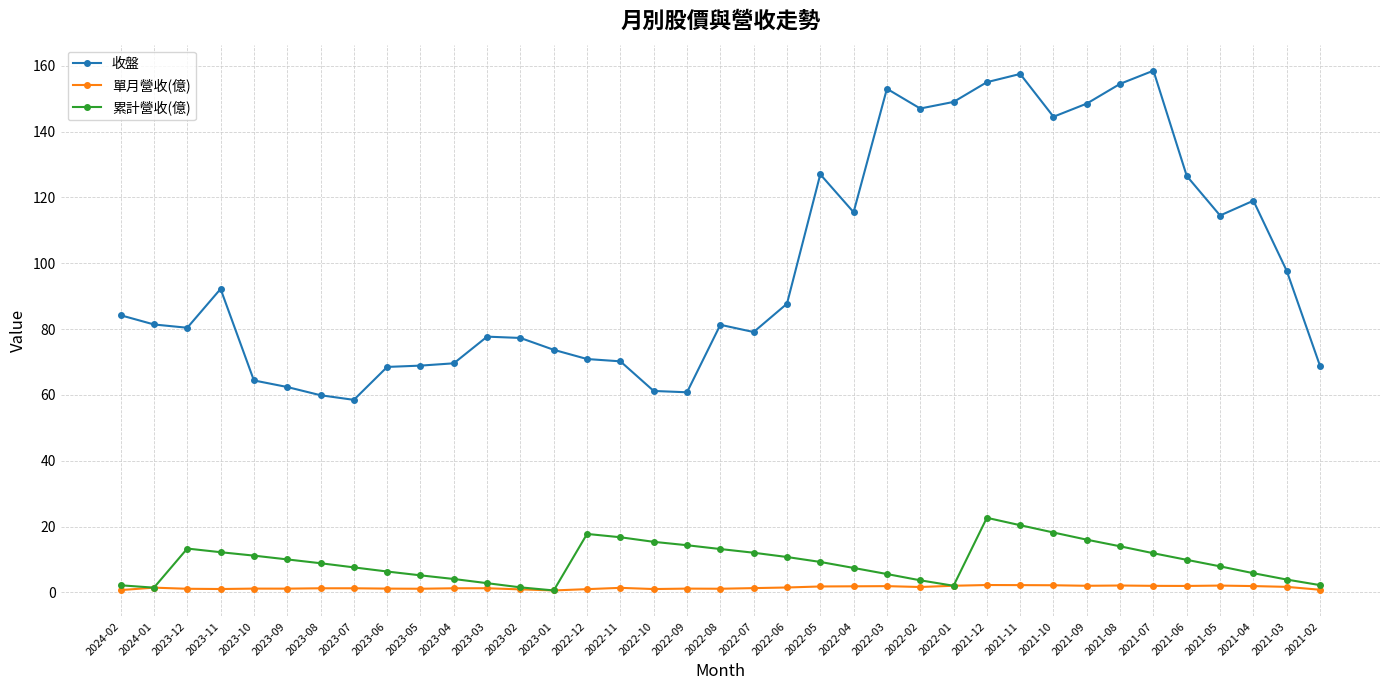

True or false: 累計營收(億) and 收盤 intersect in this chart.

False